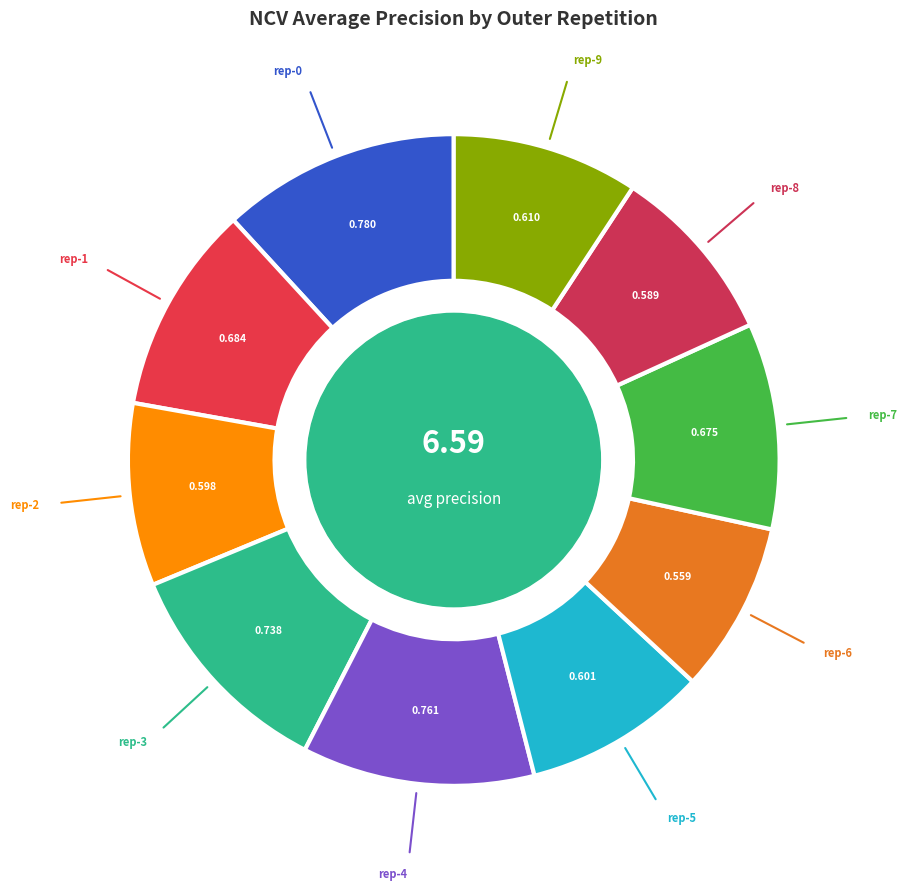

Is there any slice that represents more than half of the pie?

No